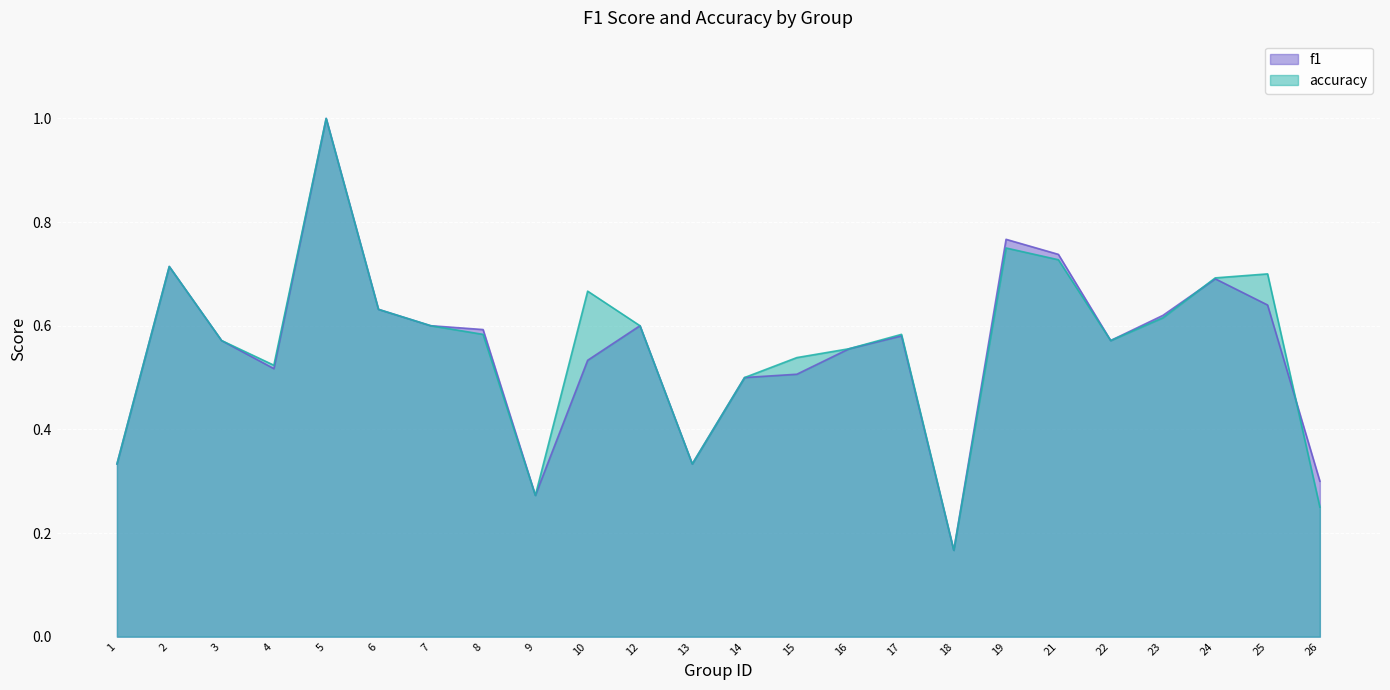

What is the sum of the accuracy values at 2 and 18?

0.9